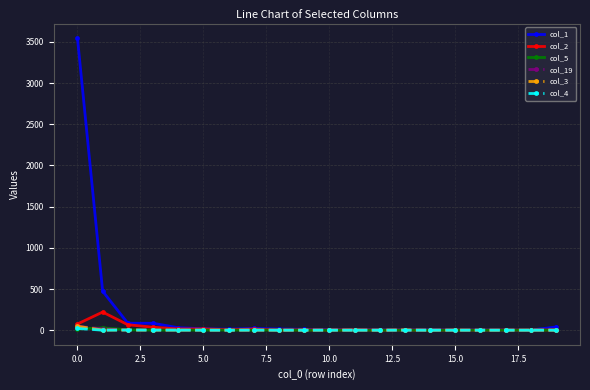

Which series has the widest spread of values?

col_1